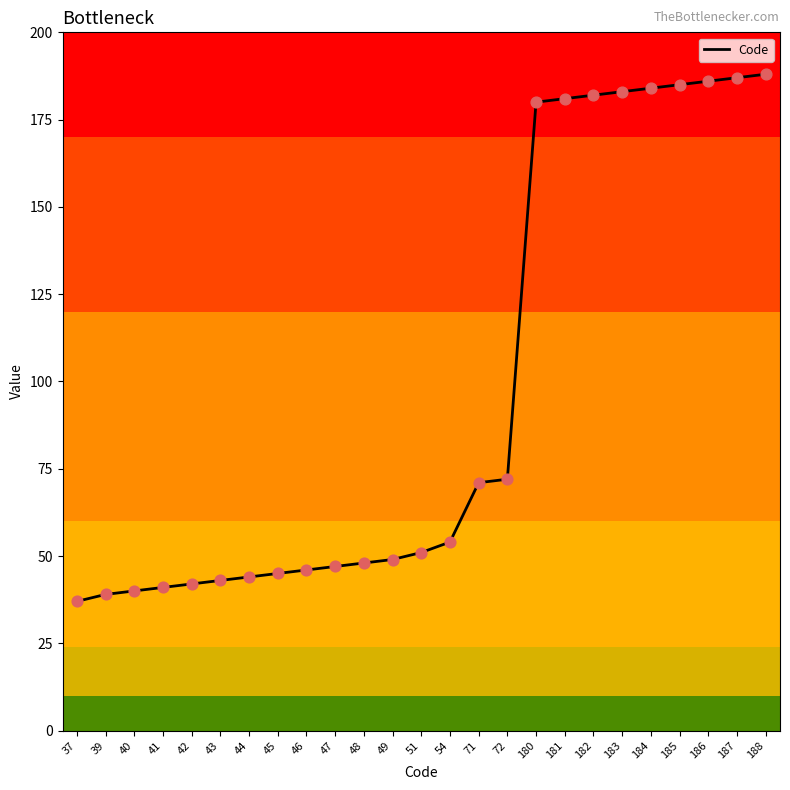

What is the change in value from 41 to 54?

+13